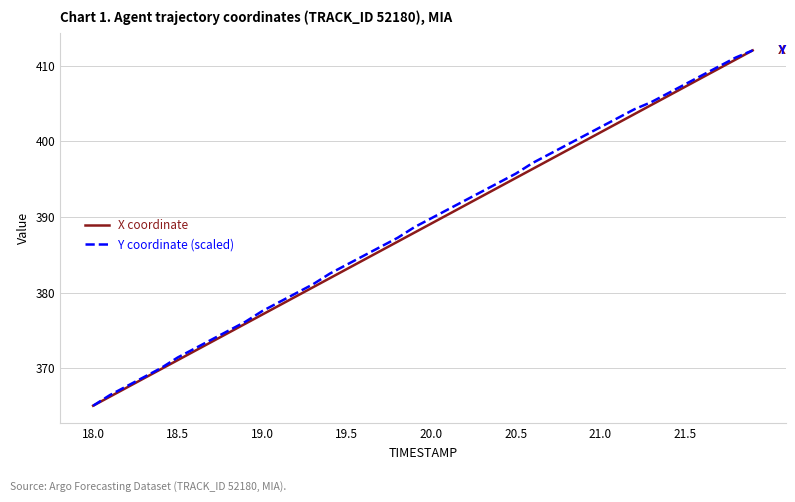

What is the highest value of the Y coordinate (scaled) series?

412.0